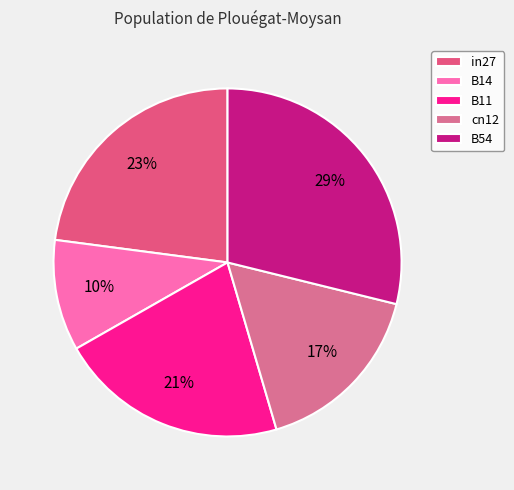

The B54 slice represents 29% of the pie. True or false?

True